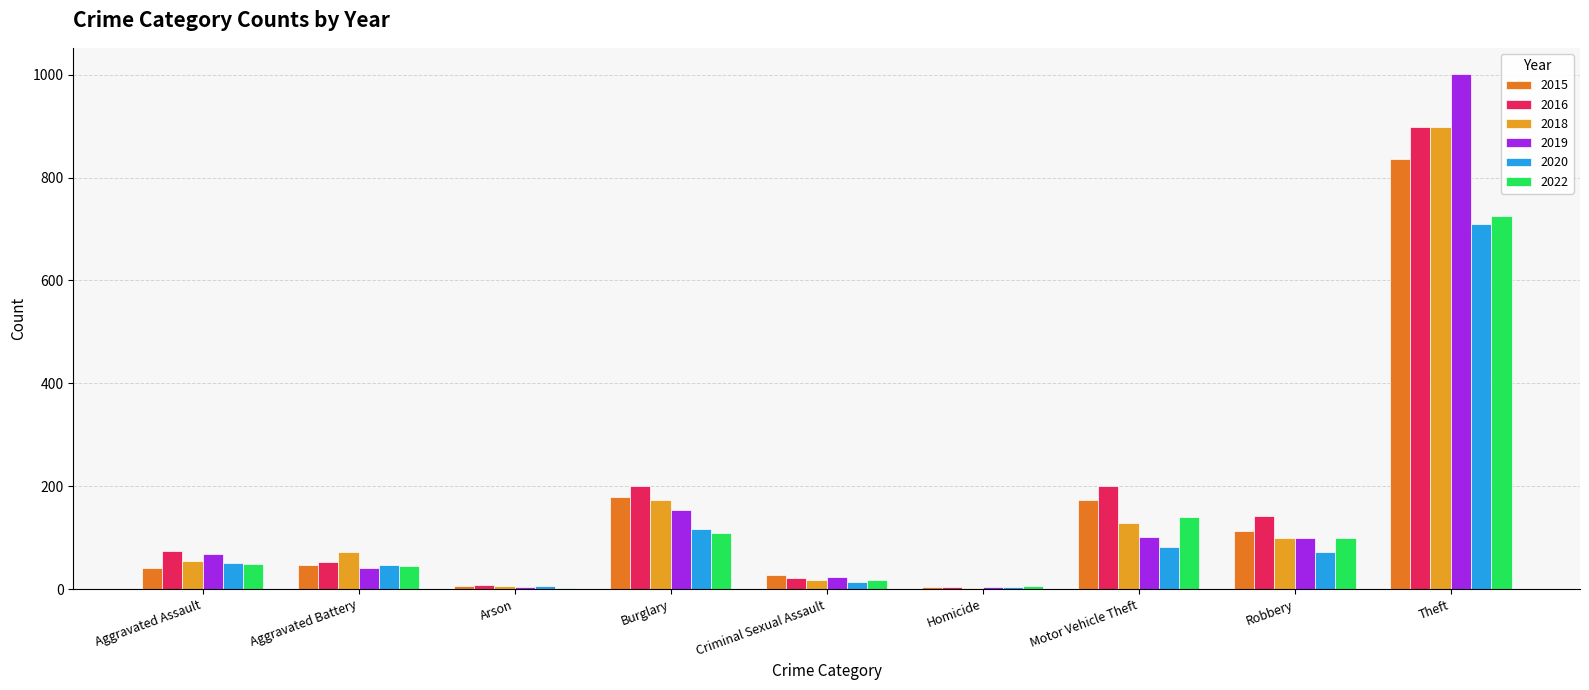

Which series has the widest spread of values?

2019